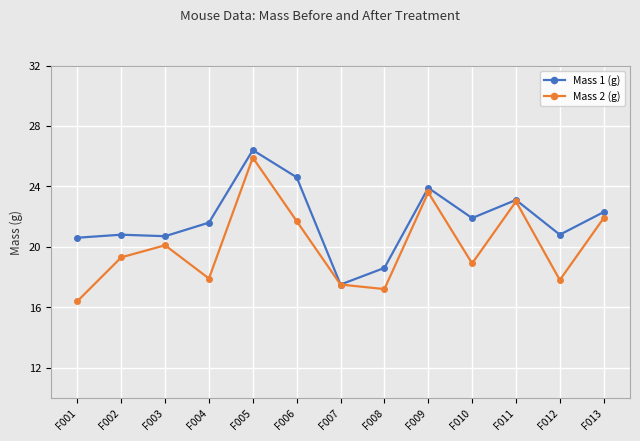

Which series has the widest spread of values?

Mass 2 (g)